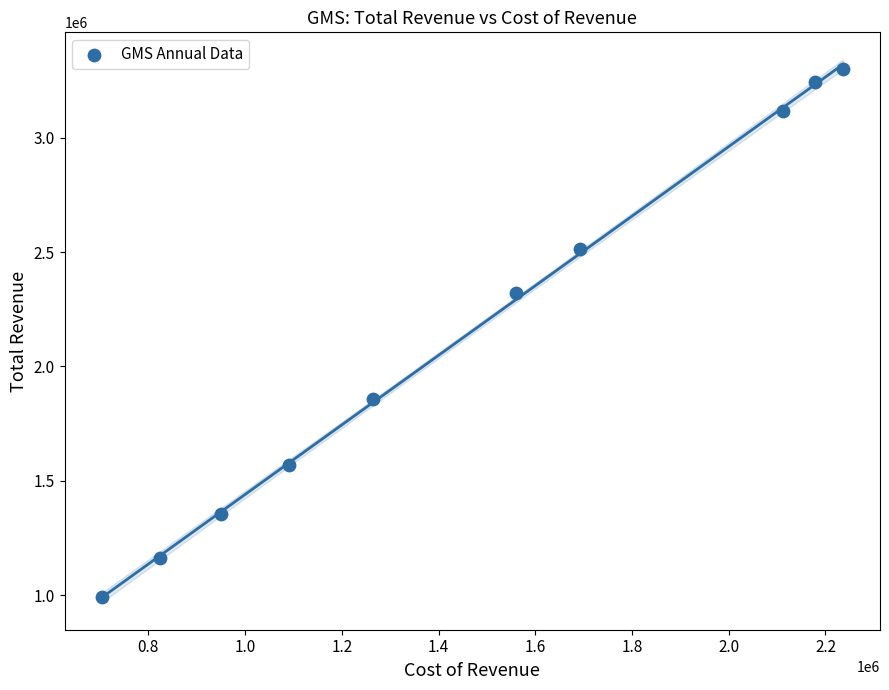

What Y value in the scatter plot is closest to 2144750?

2319100